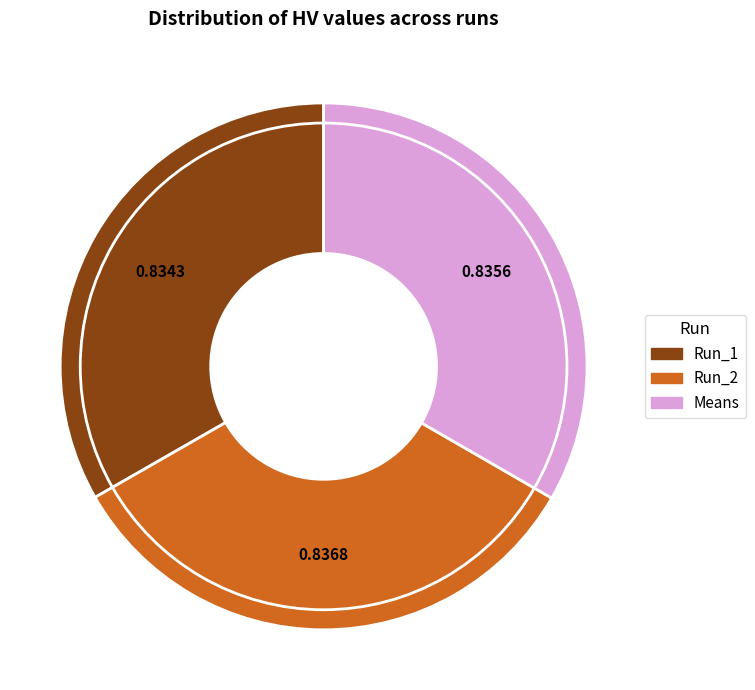

Rank the categories by value from highest to lowest.

Run_2, Means, Run_1